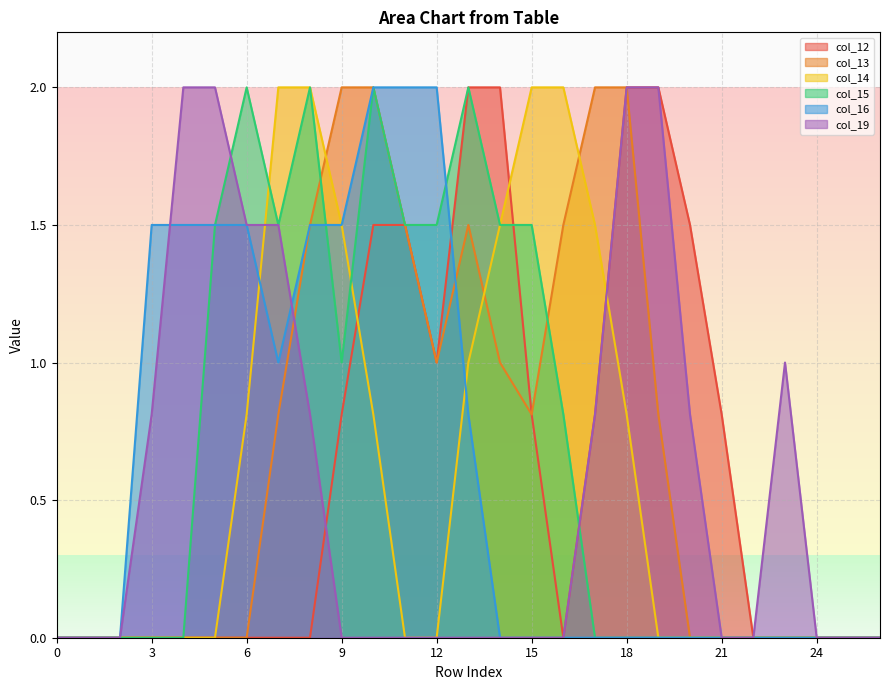

How many values in the col_12 series exceed 0?

12